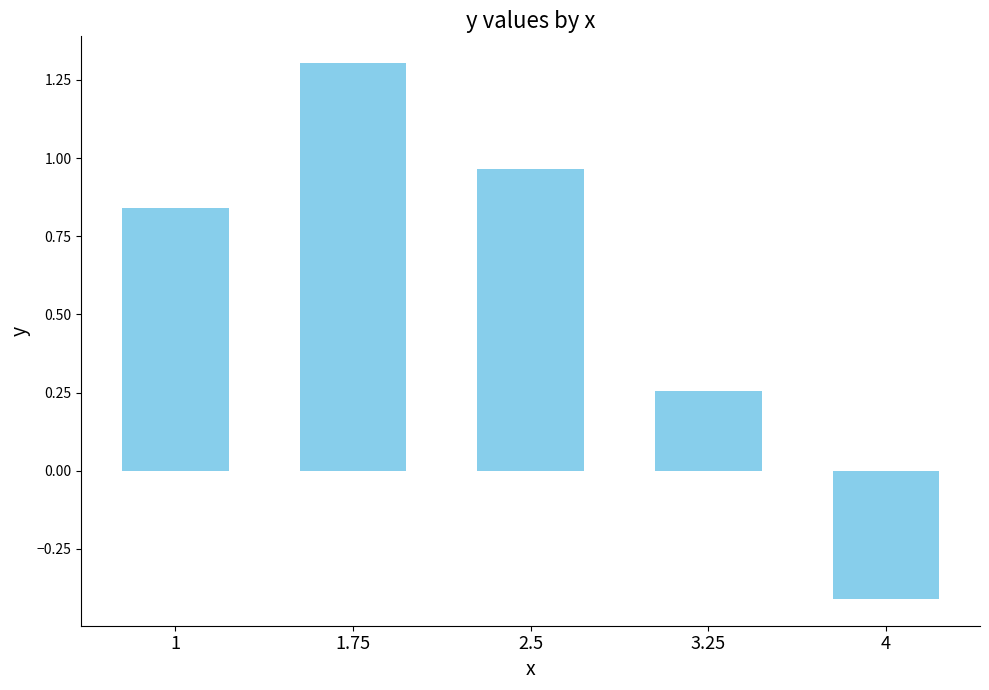

What is the difference between the second highest and minimum values?

1.4